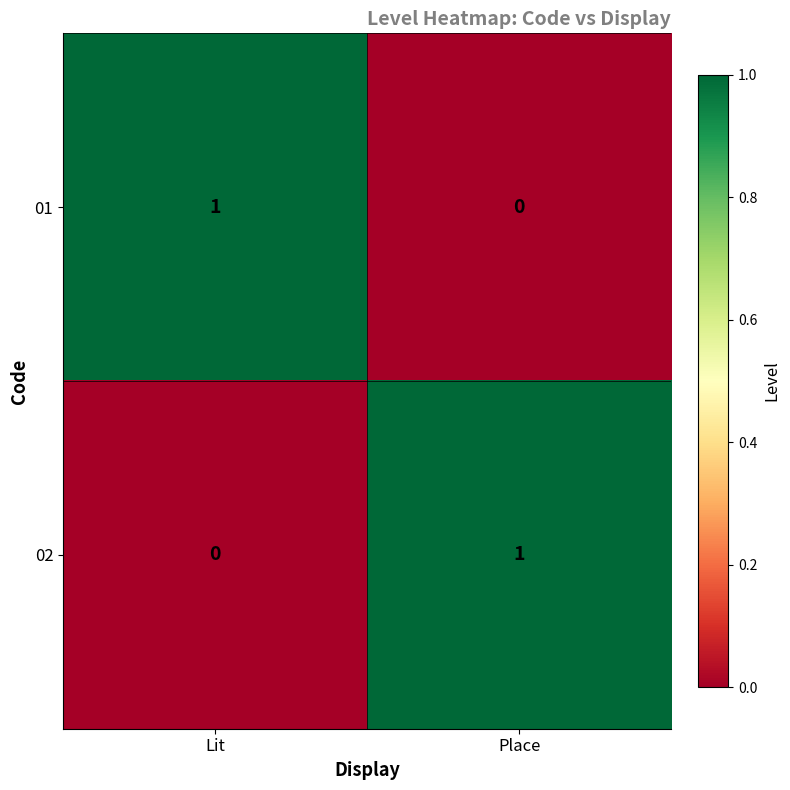

Reading left to right, transcribe all the data shown in this chart.

01: 1	0
02: 0	1